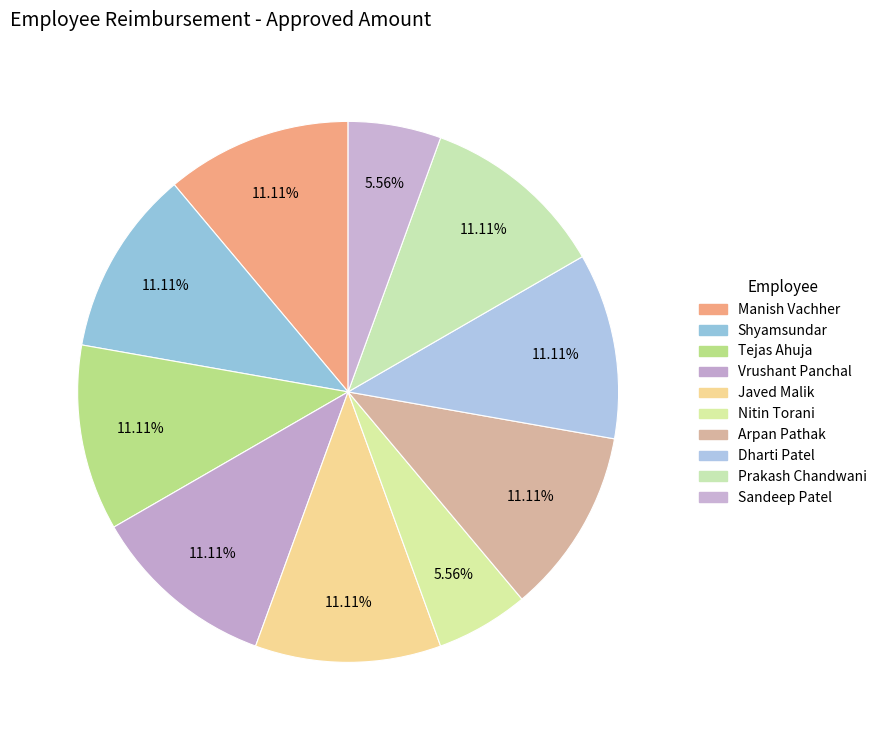

What portion of the pie excludes Nitin Torani?

94.4%